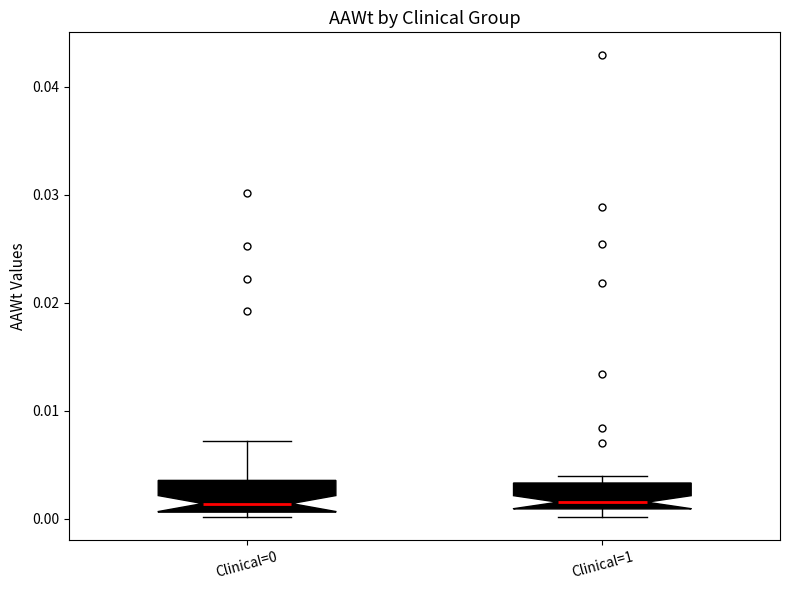

Reading left to right, read every box against the y-axis: the position of its median line, the range the box covers, and the ends of its whiskers. The values are not printed on the chart, so give them approximately, as read against the axis.

Clinical=0: median 0.001 (just above the box's lower edge), box 0.001 to 0.004, whiskers 0.000 to 0.007
Clinical=1: median 0.002, box 0.001 to 0.003, whiskers 0.000 to 0.004